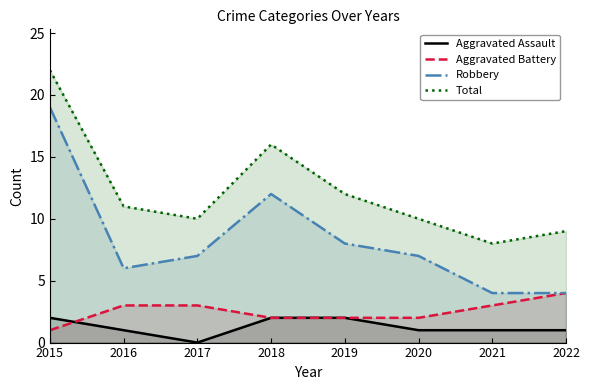

At which category is the sum across all series the highest?

2015